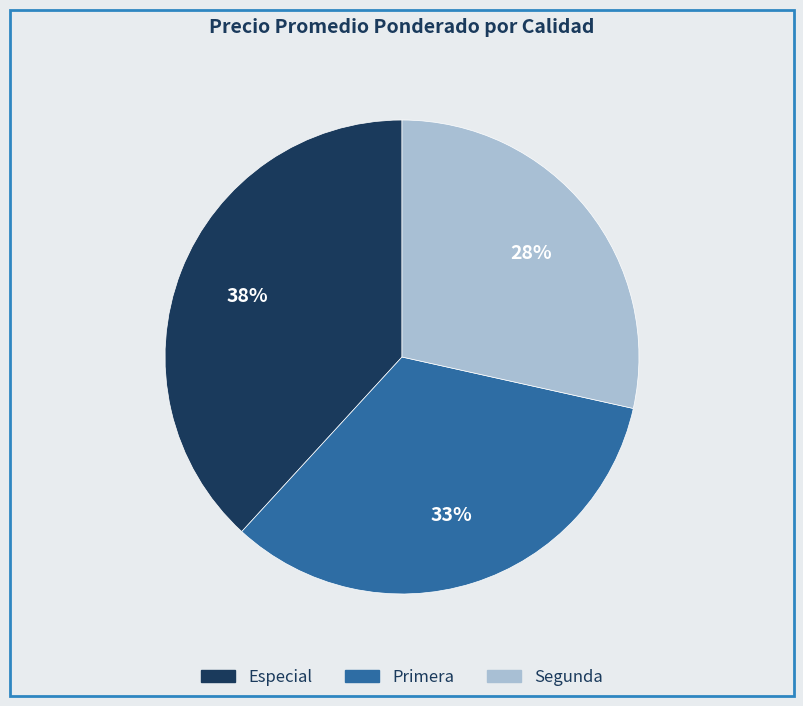

To the nearest percent, what portion does Especial represent?

38%